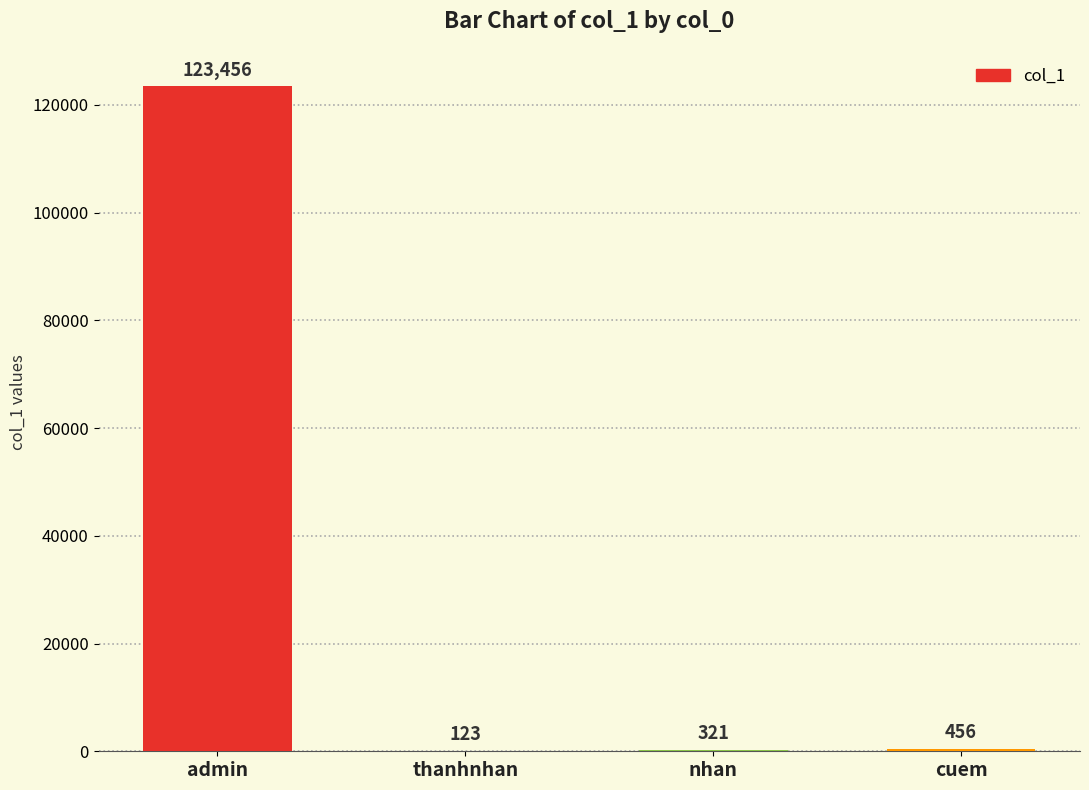

Reading left to right, transcribe all the data shown in this chart.

123456	123	321	456